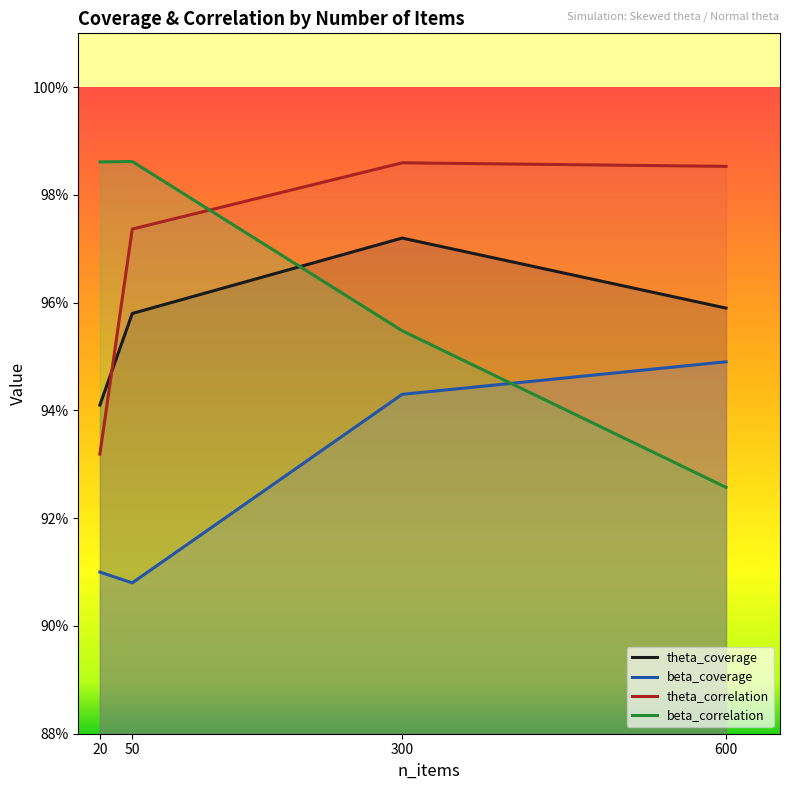

At which category is the sum across all series the highest?

300